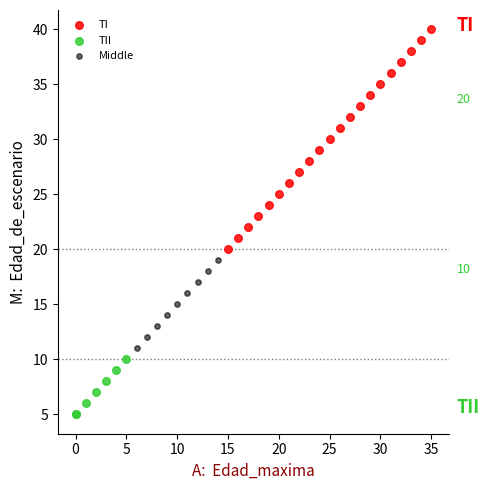

Which series has the largest Y range (max minus min)?

TI